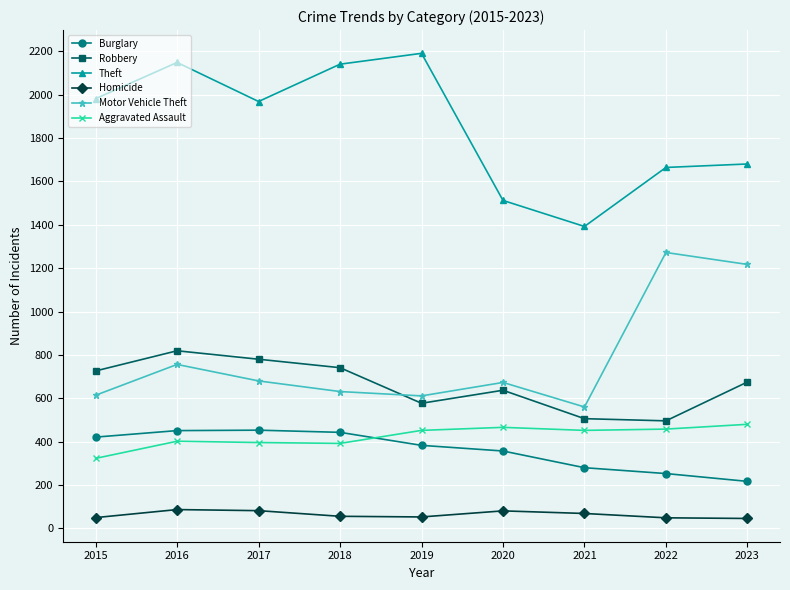

True or false: Homicide and Motor Vehicle Theft cross at least once.

False